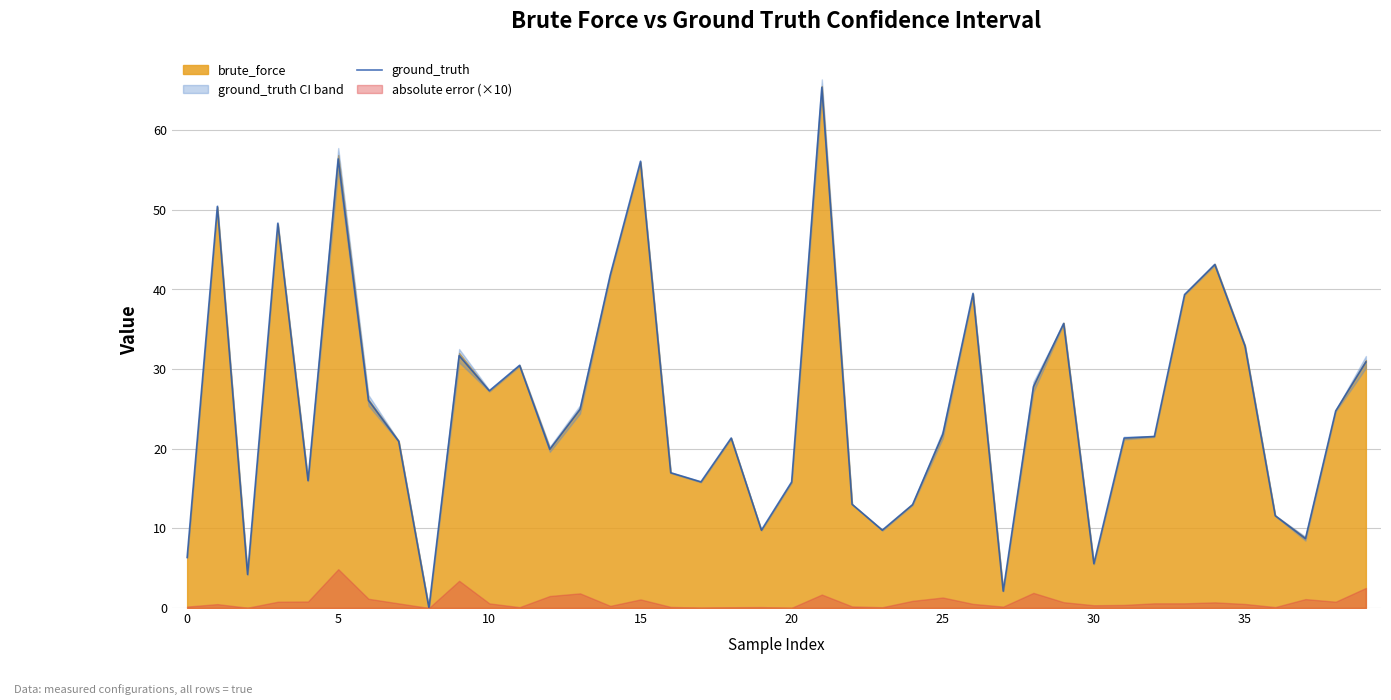

Is it true that ground_truth equals 5.6 at 30?

True